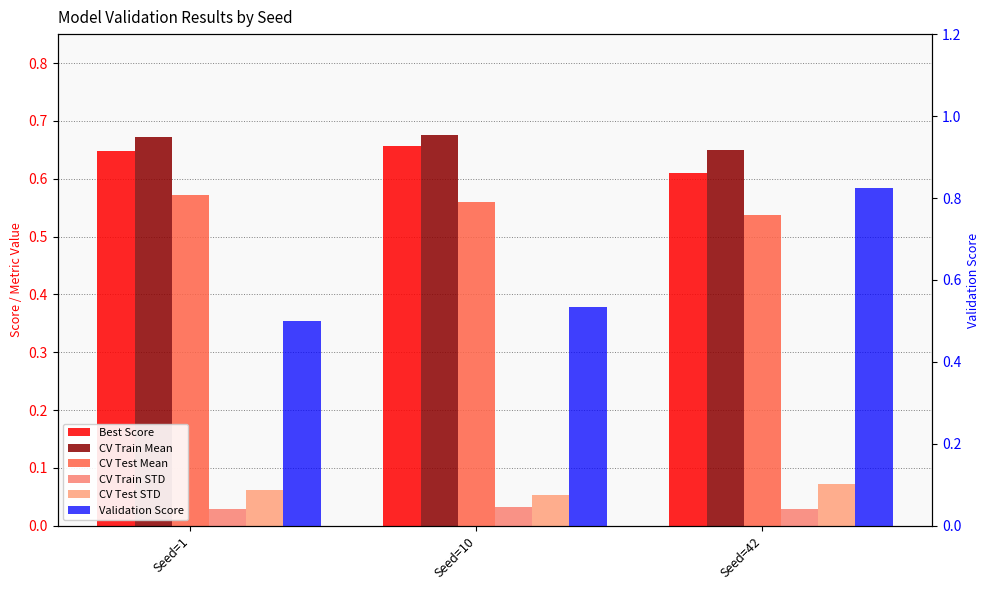

At how many categories does at least one series exceed 0?

3